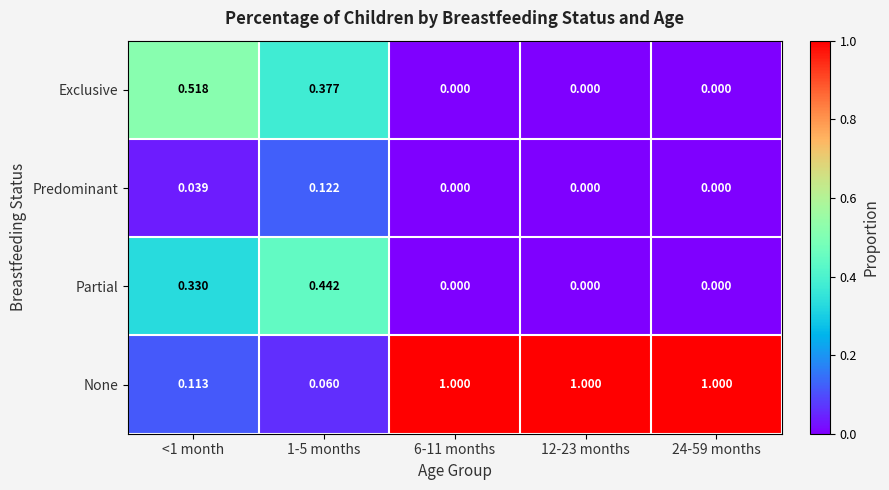

At <1 month, list the series in order from smallest to largest.

Predominant, None, Partial, Exclusive